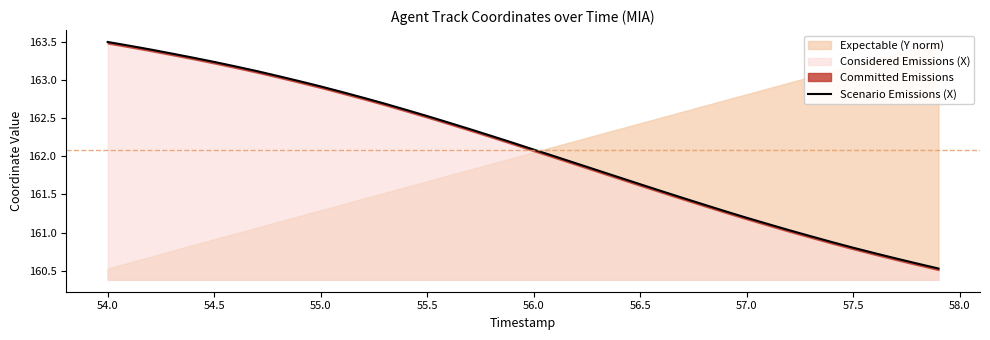

The Considered Emissions (X) series shows 162.5 at 55.5. True or false?

True